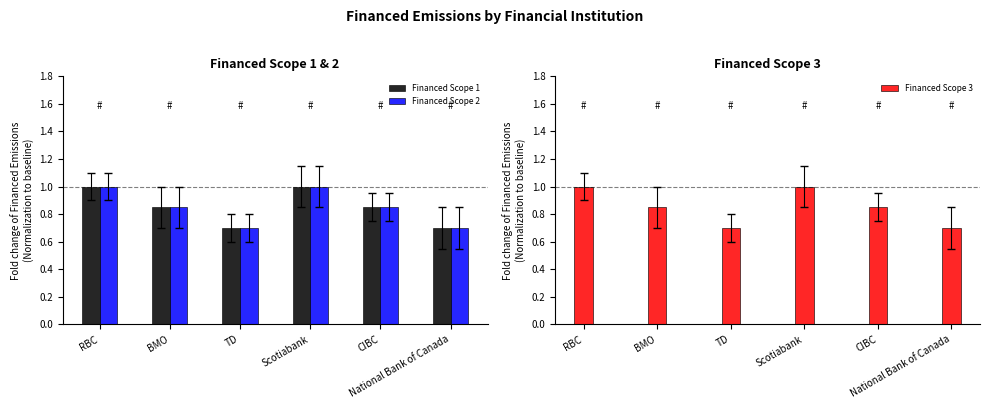

At which category does the chart reach its minimum across all series?

TD